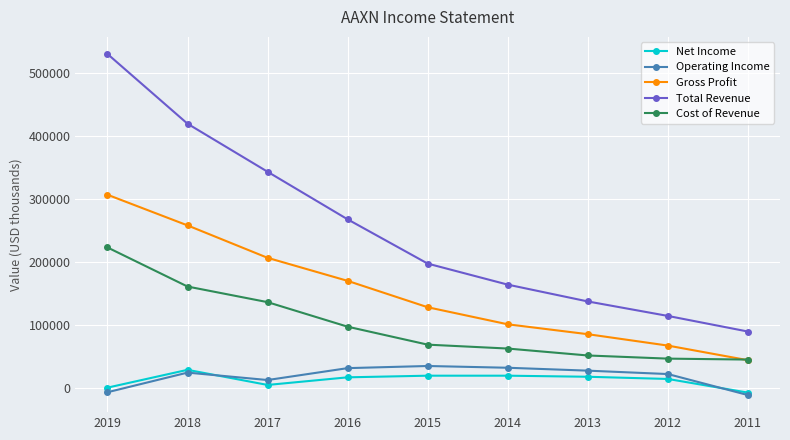

What is the approximate value of Net Income at 2014, to the nearest 50?

19900